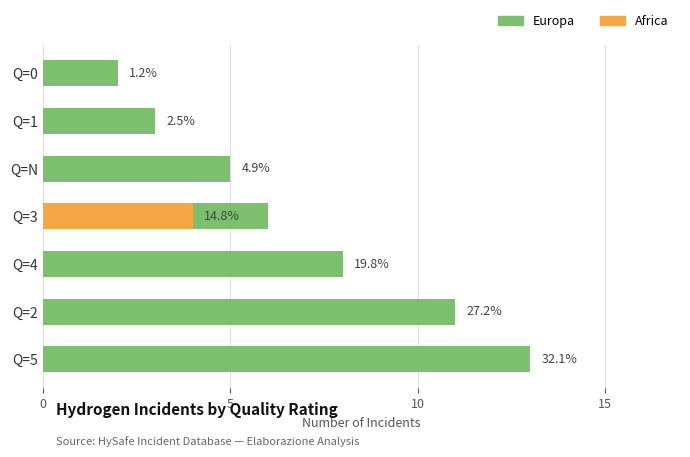

What value does the Europa series have at Q=4?

8